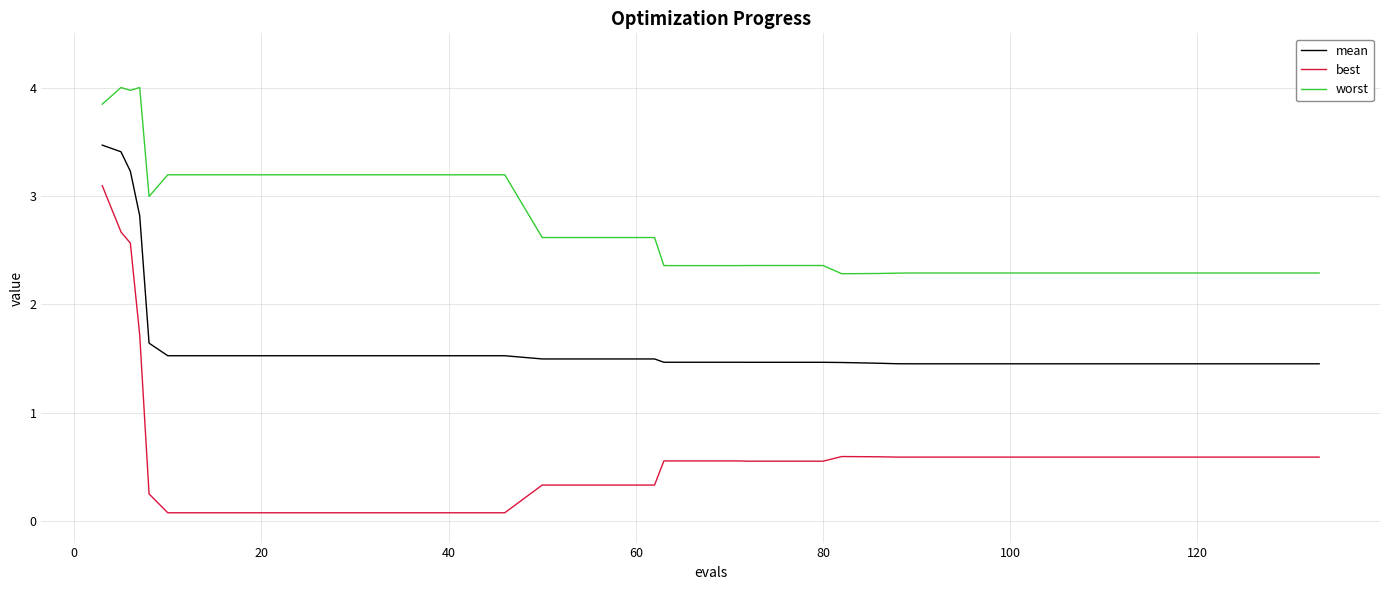

True or false: best and worst intersect in this chart.

False